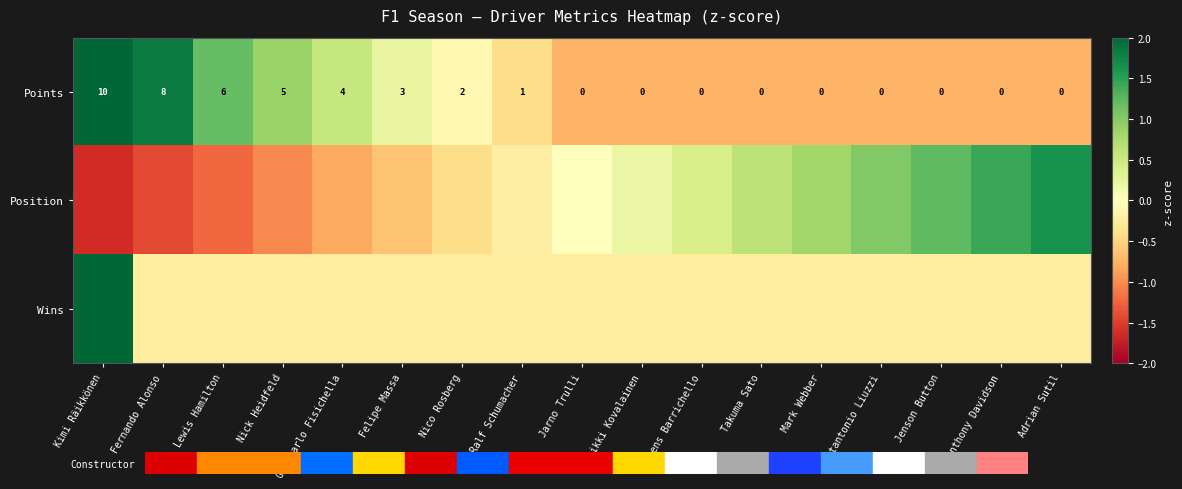

Where is Points nearest to the value 5?

Nick Heidfeld